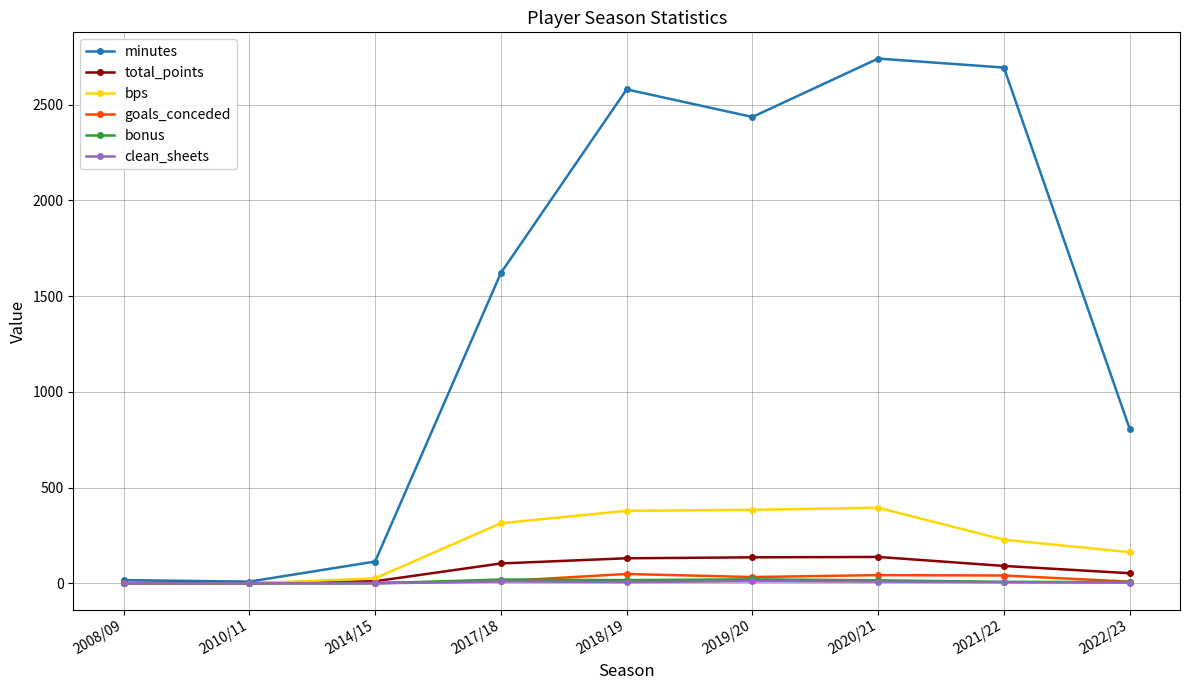

What is the total value across all series at 2020/21?

3342